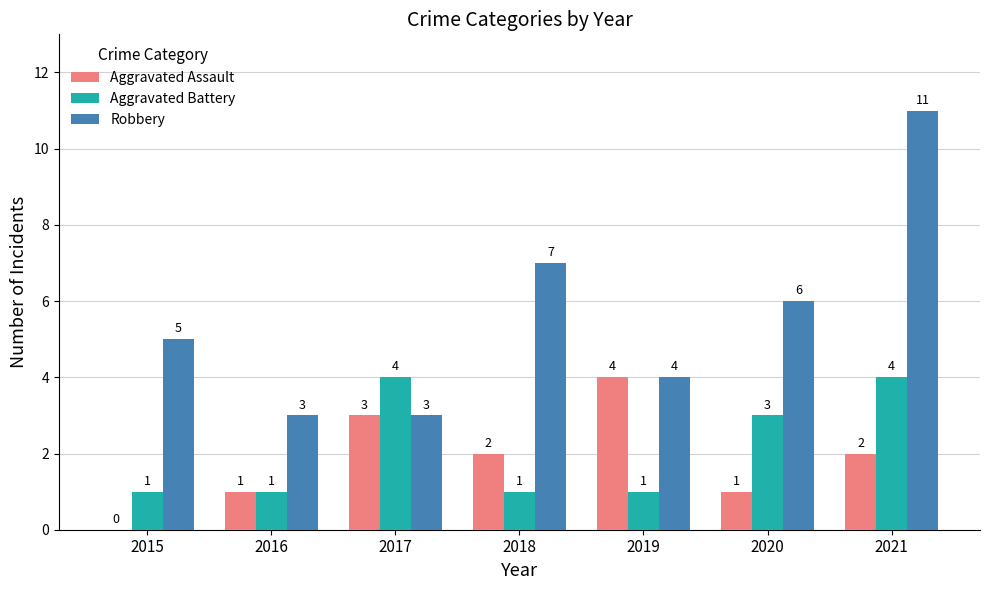

Reading left to right, what are all the values shown in this chart?

Aggravated Assault: 2015=0	2016=1	2017=3	2018=2	2019=4	2020=1	2021=2
Aggravated Battery: 2015=1	2016=1	2017=4	2018=1	2019=1	2020=3	2021=4
Robbery: 2015=5	2016=3	2017=3	2018=7	2019=4	2020=6	2021=11